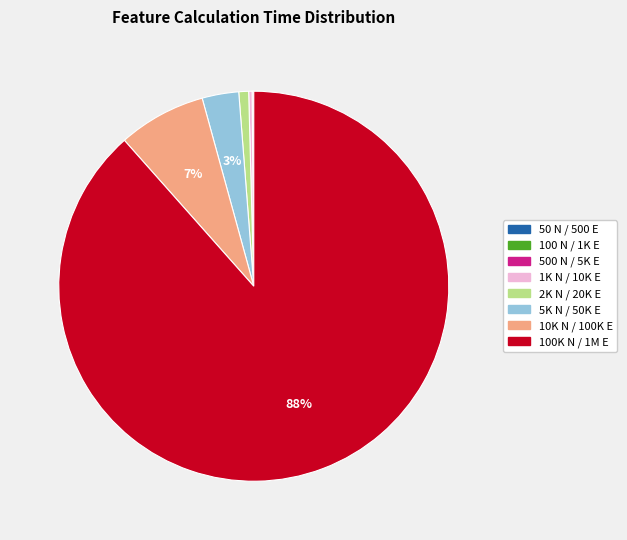

Which slice is the largest?

100K N / 1M E